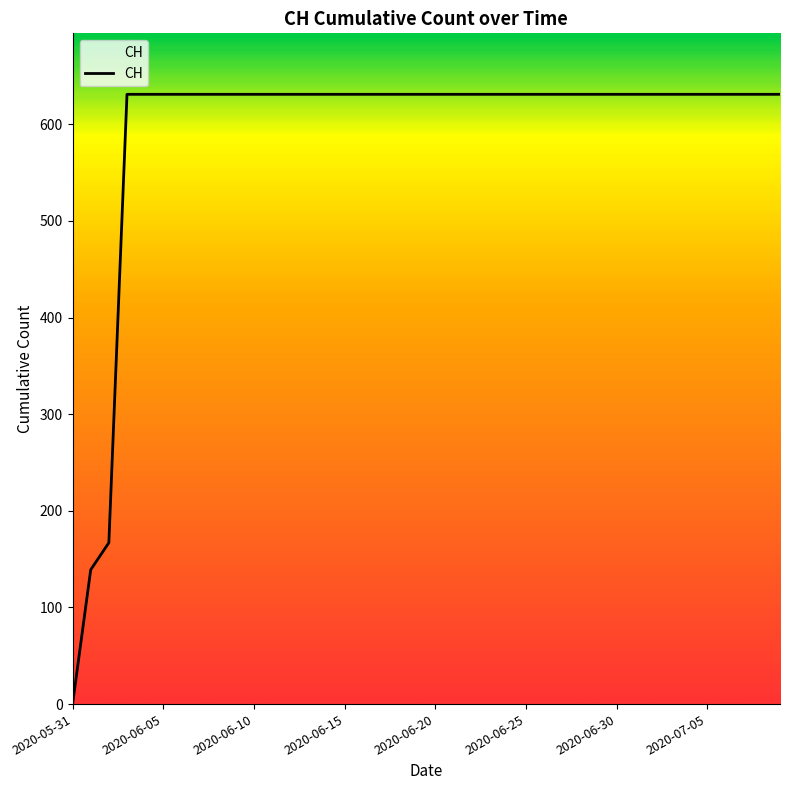

What is the greatest value displayed?

631